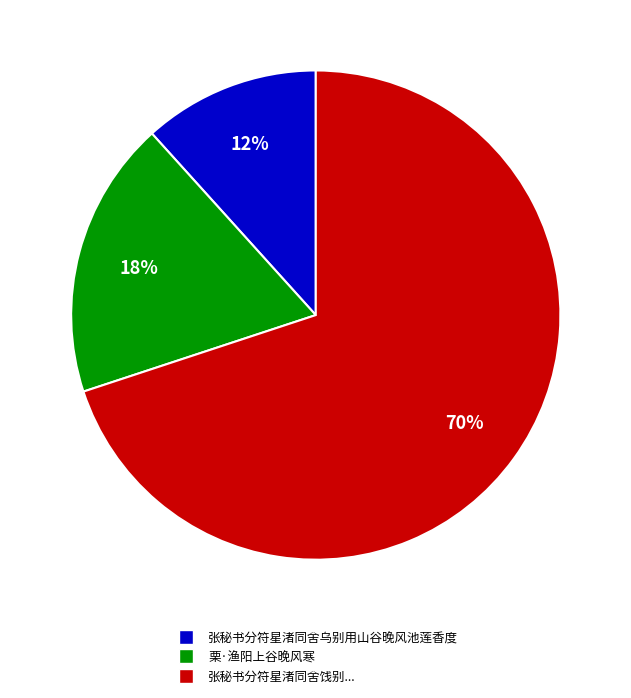

To the nearest percent, what is the difference between the largest and smallest slice percentages?

58%